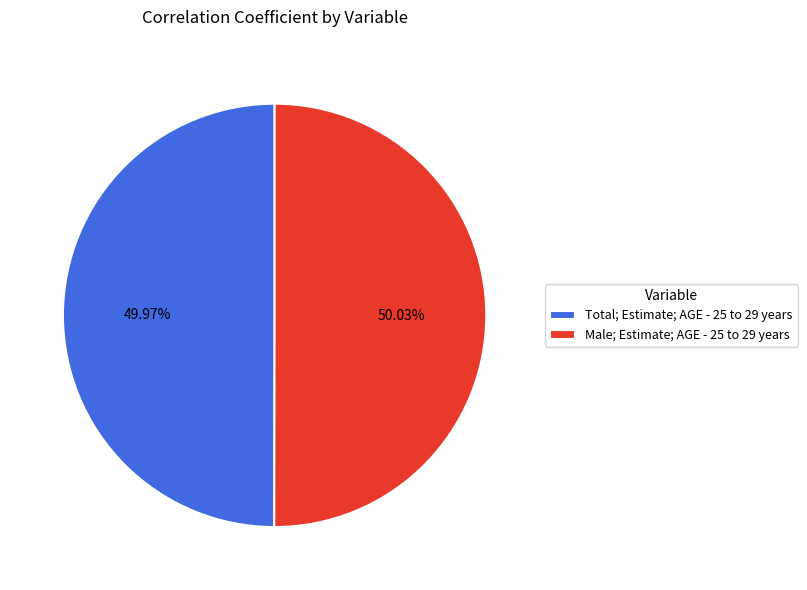

True or false: Total; Estimate; AGE - 25 to 29 years accounts for 41% of the total.

False